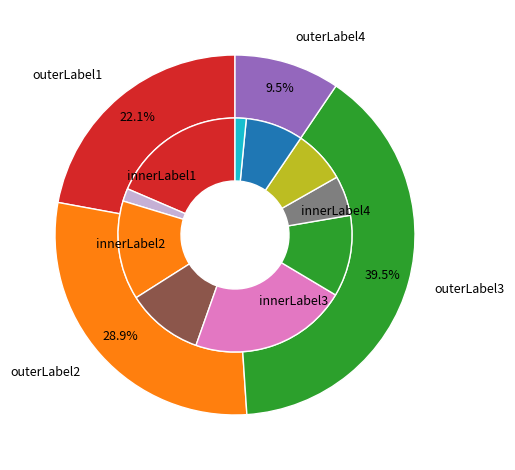

How much of the chart is everything except 6?

94.5%